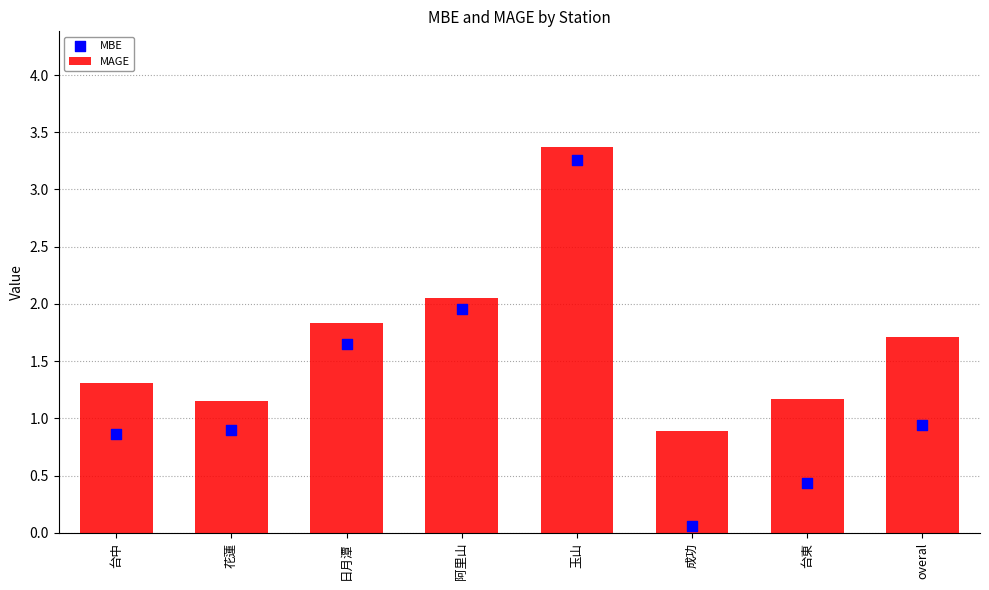

What is the total value across all series at 花蓮?

2.1